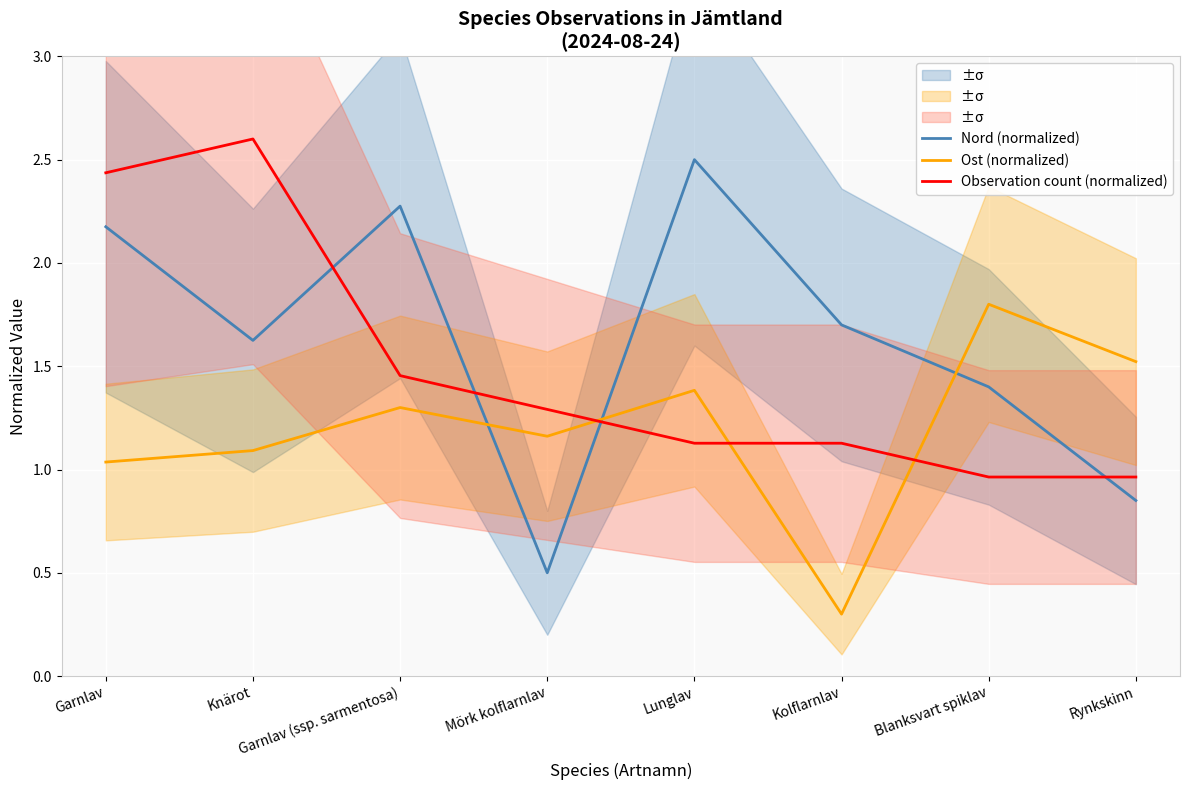

True or false: Nord (normalized) and Ost (normalized) intersect in this chart.

True